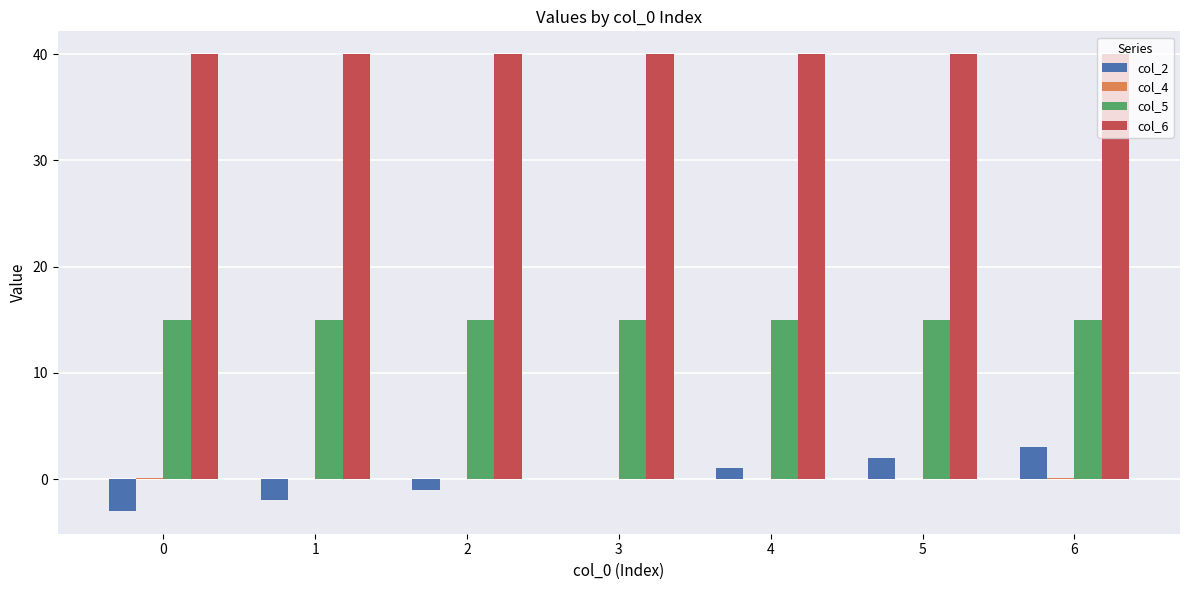

Between 4 and 5, which series saw the biggest shift?

col_2